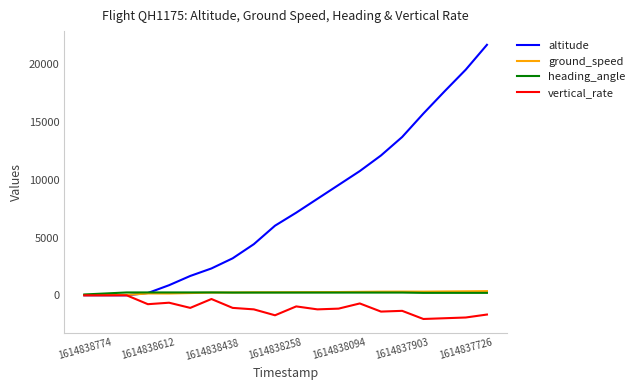

Which series has the largest range (max minus min)?

altitude